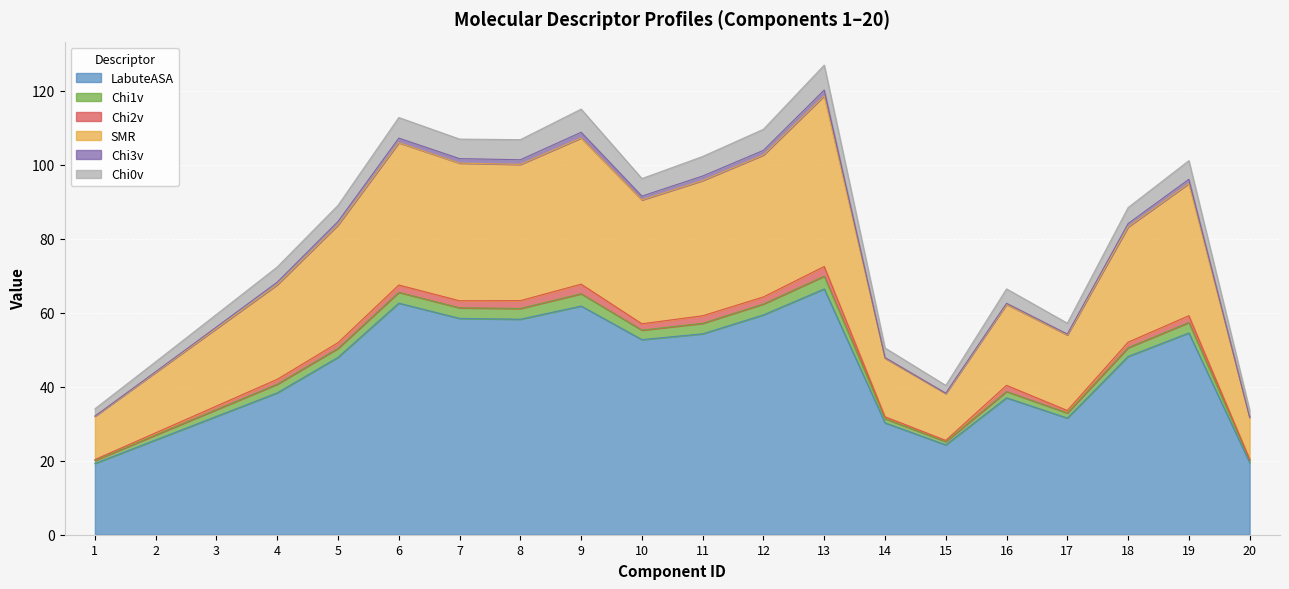

Is it true that Chi3v equals 67.3 at 13?

False